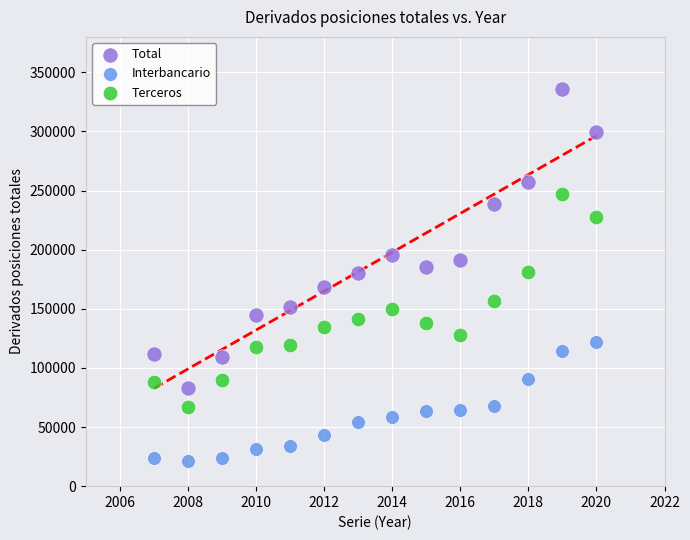

What is the X range (max minus min) for the scatter plot?

13